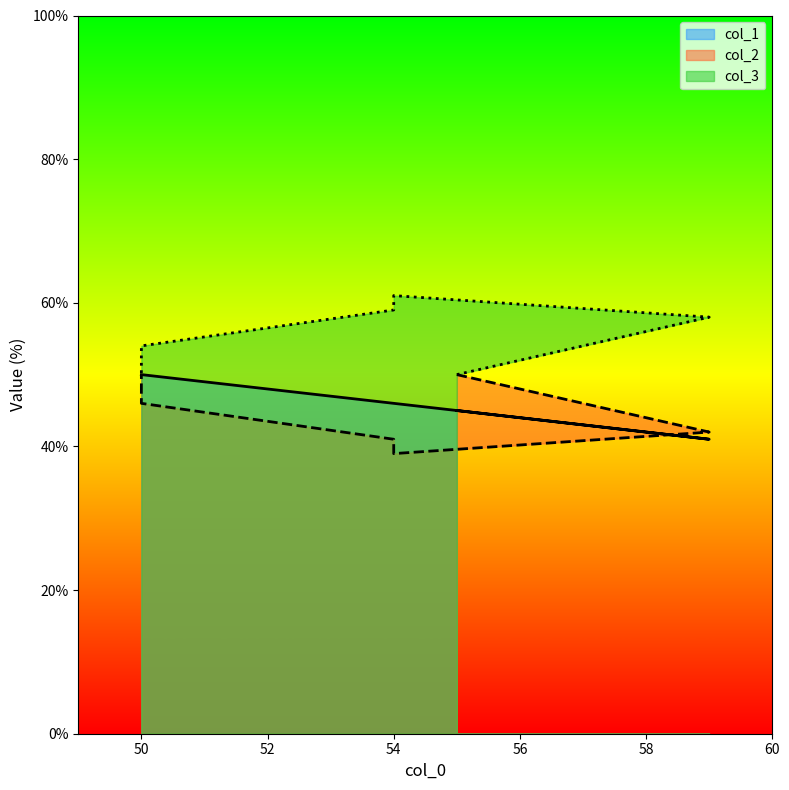

True or false: col_1 and col_2 cross at least once.

True